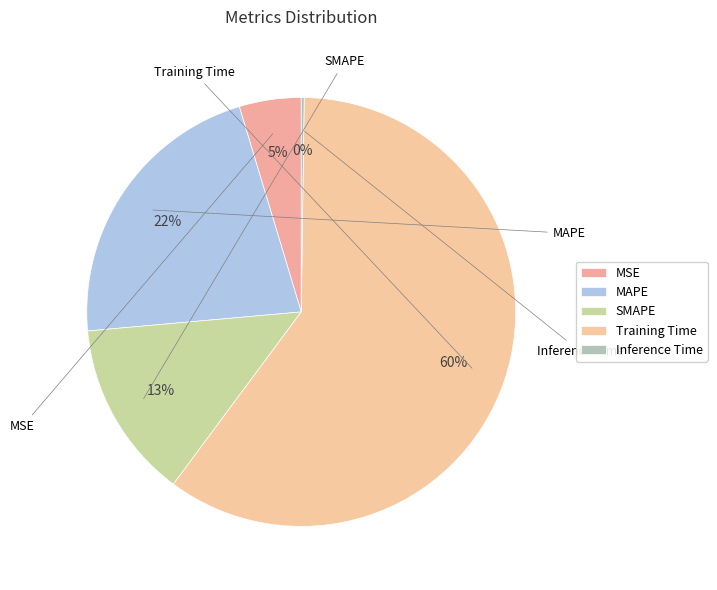

Which slice is the smallest?

Inference Time